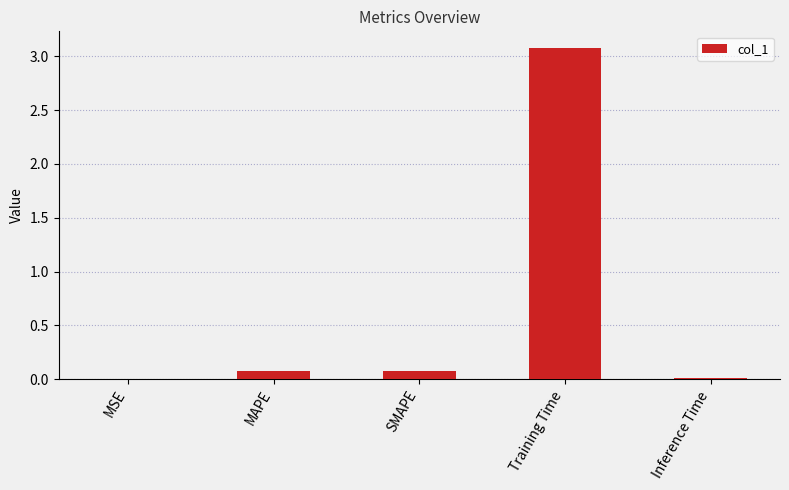

The chart shows a value of 0.0 at MSE. True or false?

True